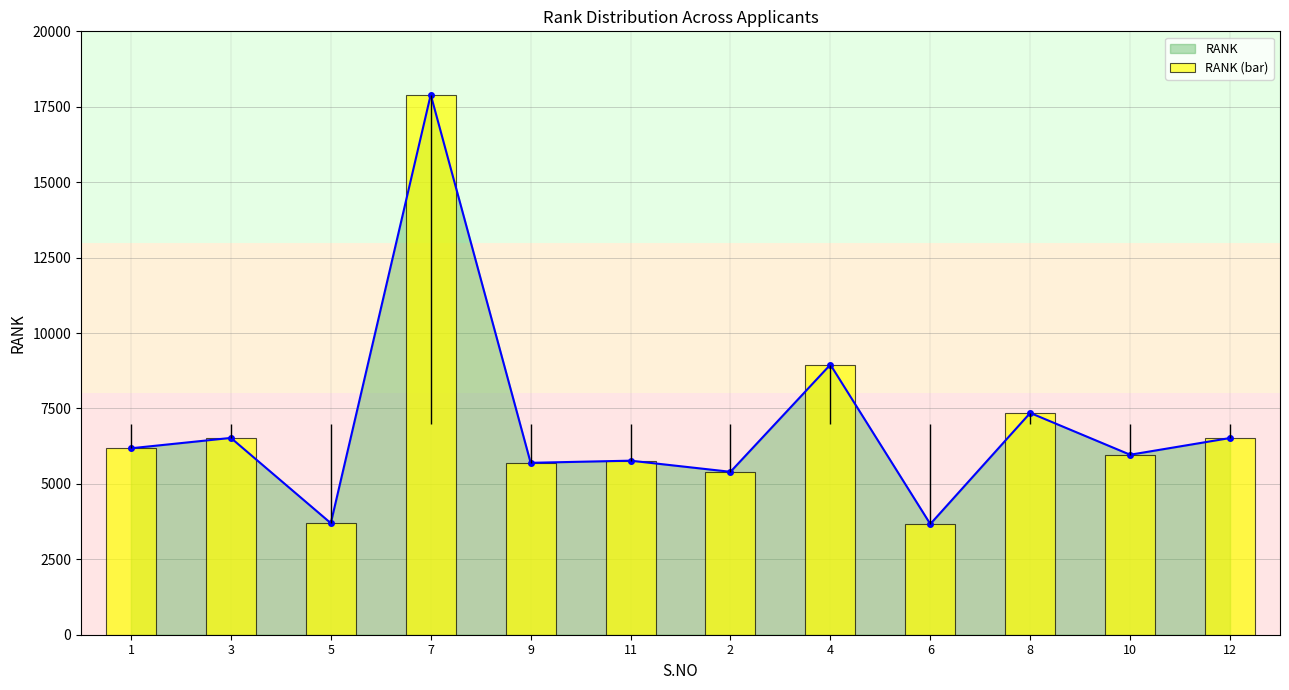

What is the difference between the maximum and minimum values?

14231